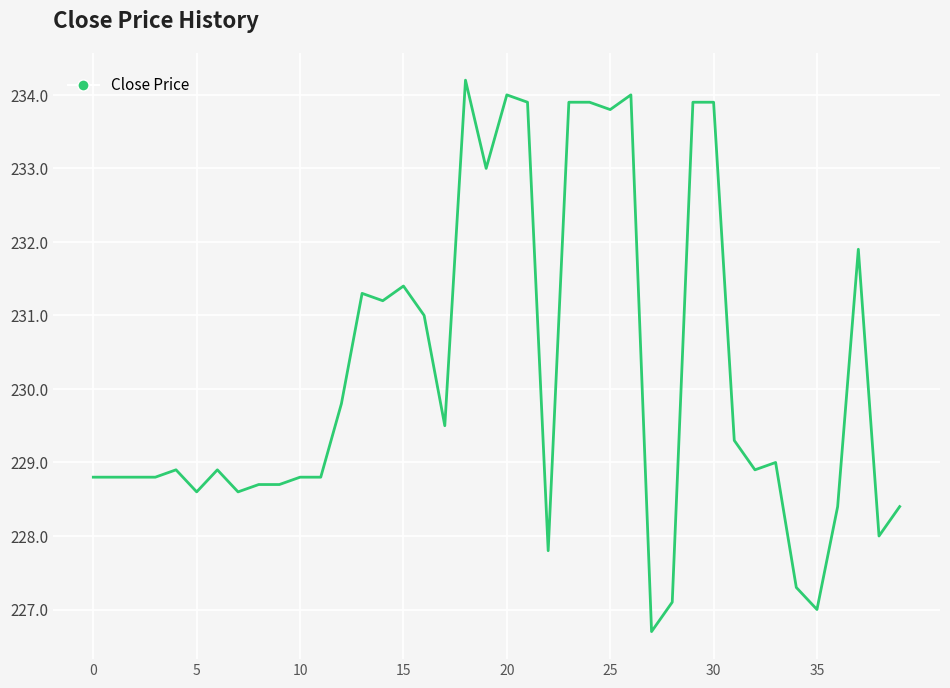

What is the greatest value displayed?

234.2